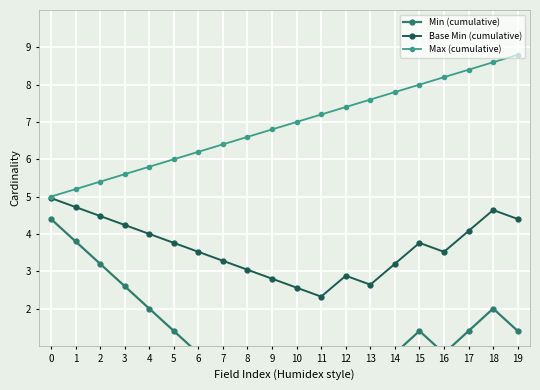

Which series has the largest range (max minus min)?

Min (cumulative)